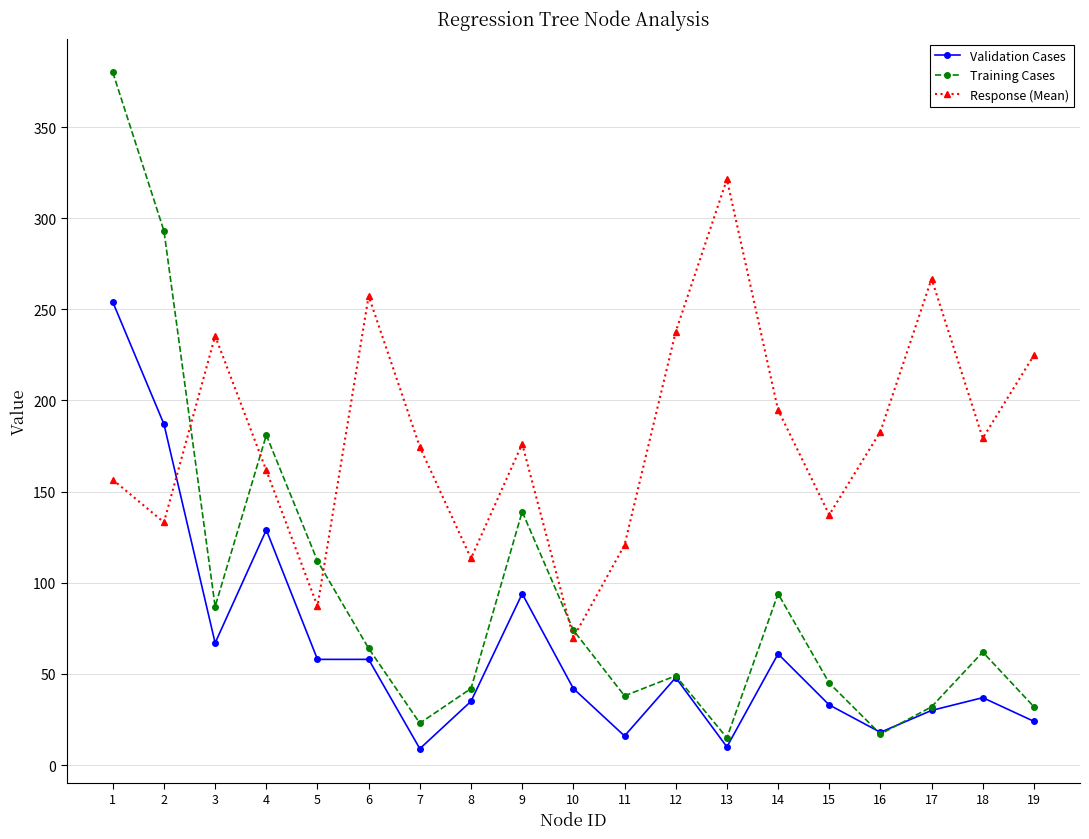

Where is Response (Mean) nearest to the value 195?

14